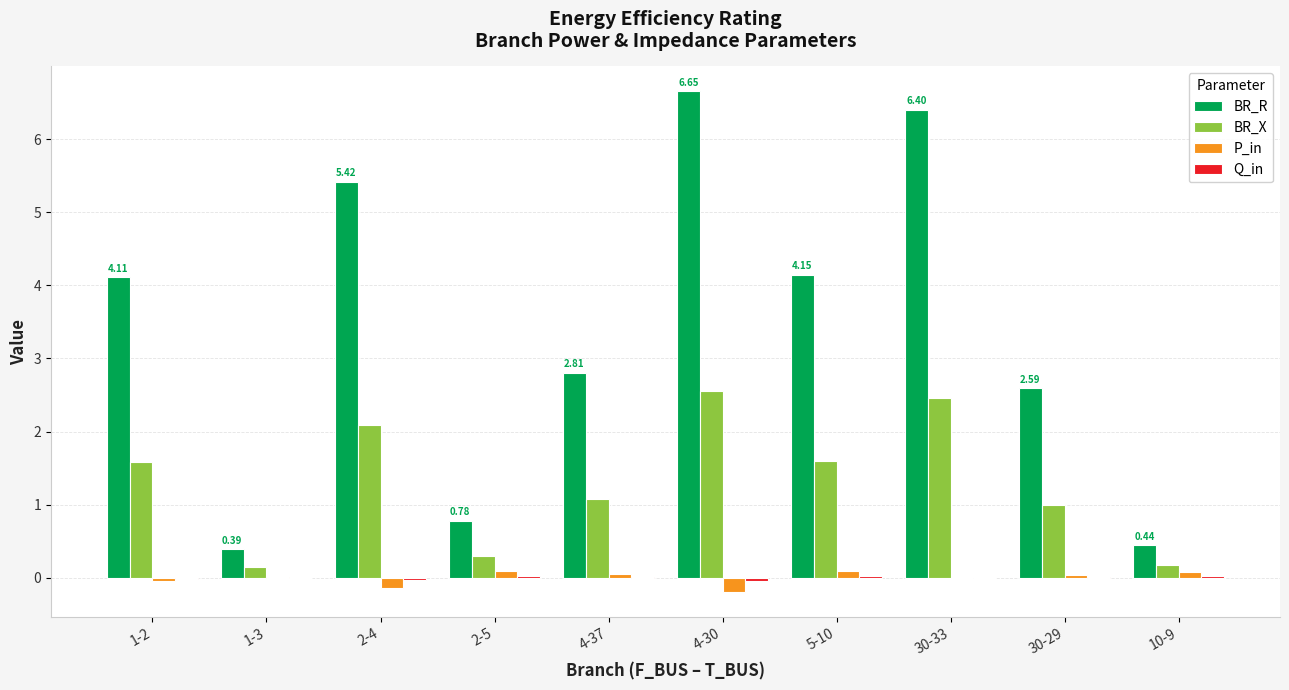

Which series changed the most between 1-2 and 4-30?

BR_R